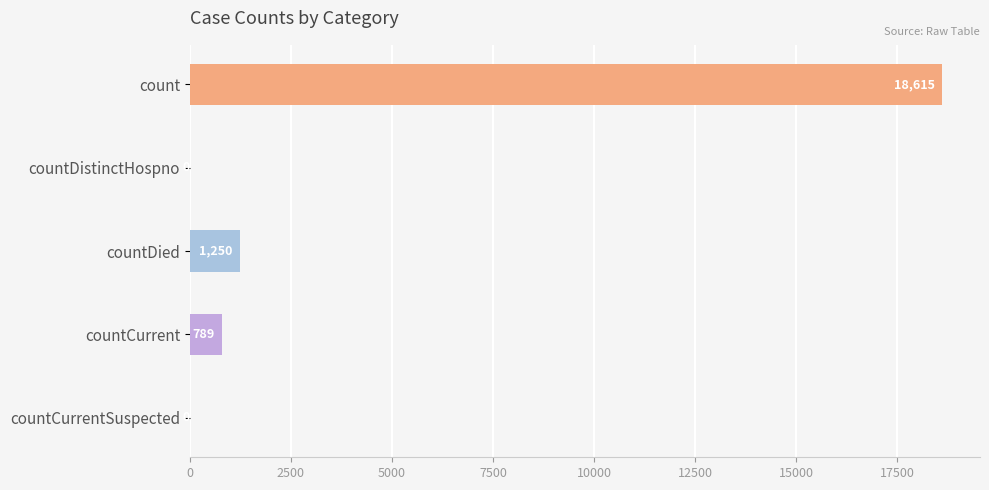

Which category has the highest value across all series?

count